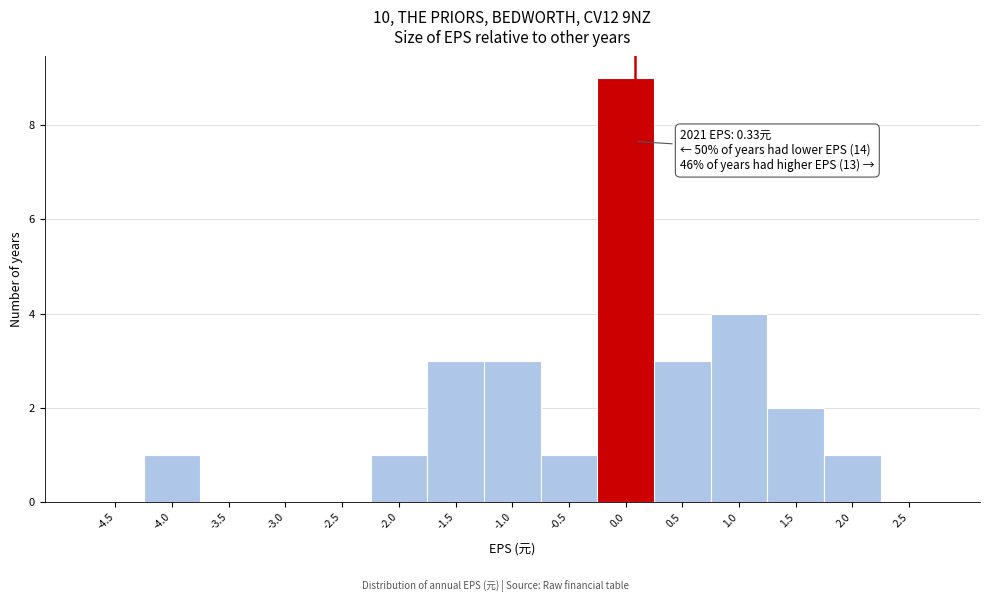

Reading left to right, what are all the values shown in this chart?

-4.5=0	-4.0=1	-3.5=0	-3.0=0	-2.5=0	-2.0=1	-1.5=3	-1.0=3	-0.5=1	0.0=9	0.5=3	1.0=4	1.5=2	2.0=1	2.5=0